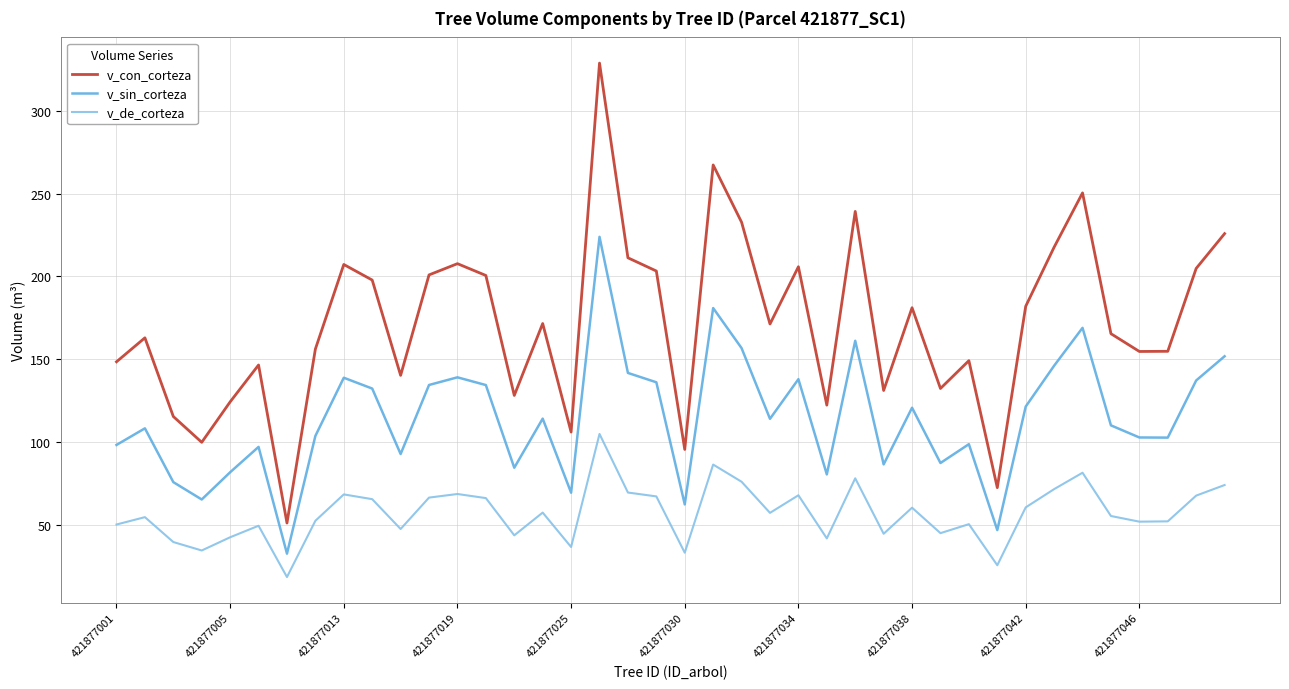

What are all the series names shown in the legend?

v_con_corteza, v_sin_corteza, v_de_corteza